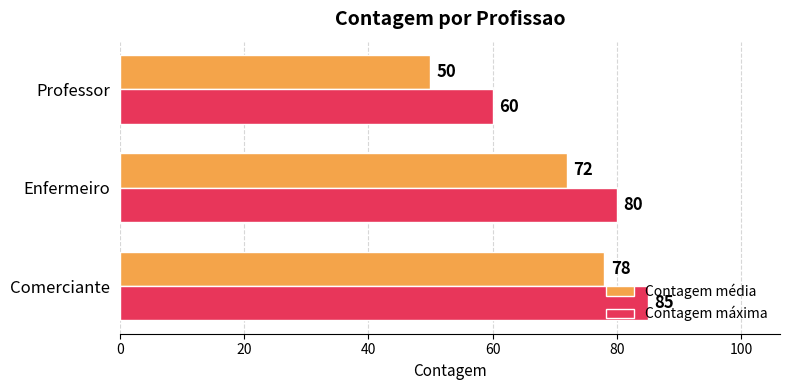

Rank the series by their maximum value, from highest to lowest.

Contagem máxima, Contagem média